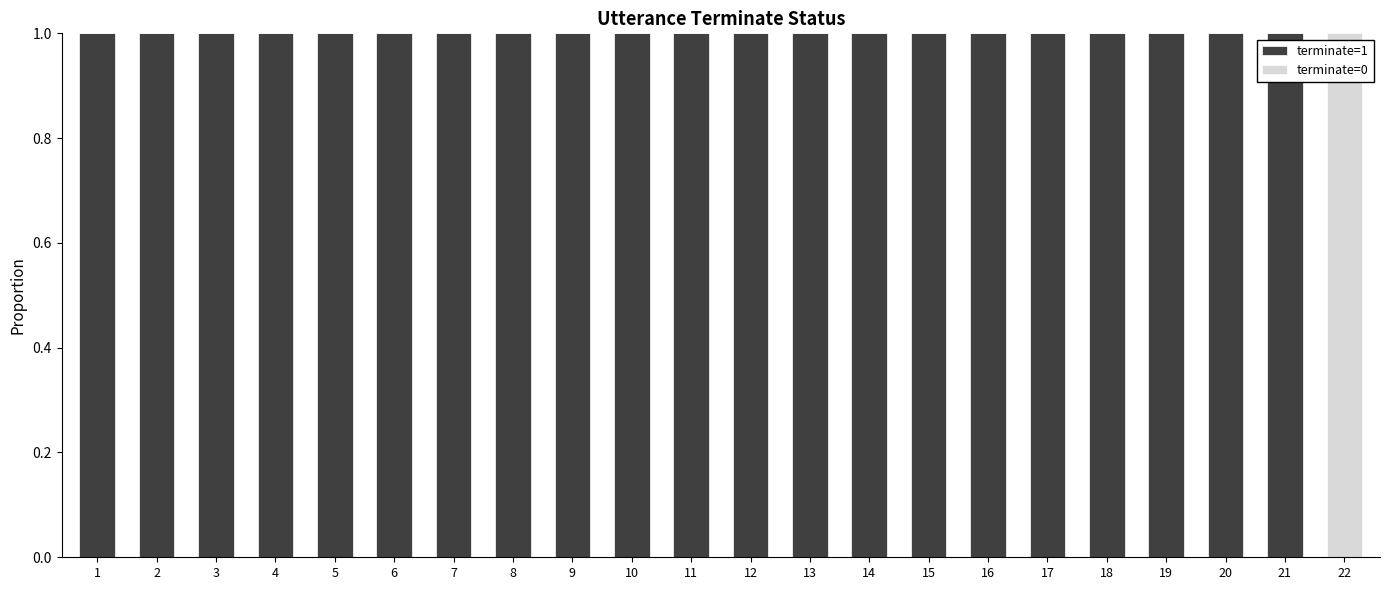

How many values in terminate=1 are above zero?

21